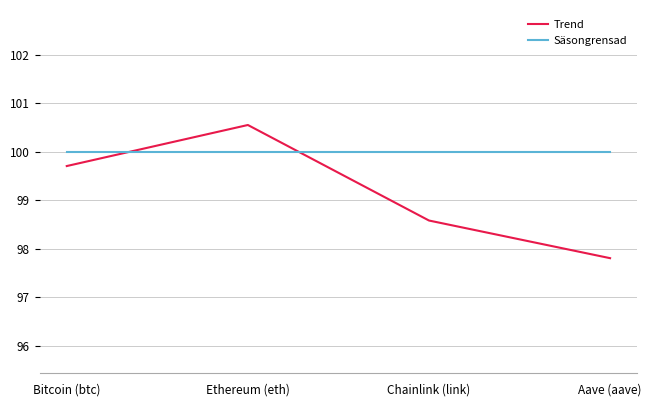

How many distinct data groups are displayed?

2